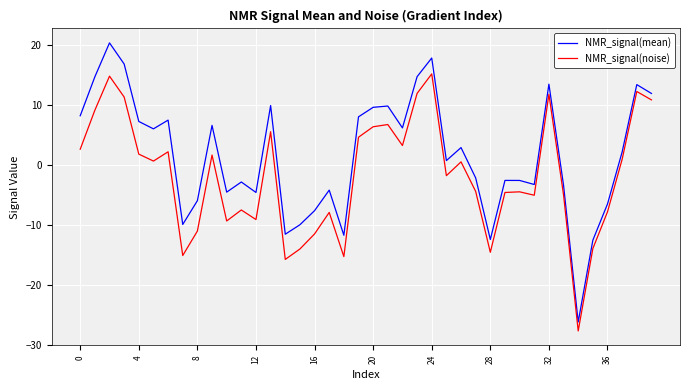

What is the difference between the maximum and minimum values in the NMR_signal(noise) series?

42.8